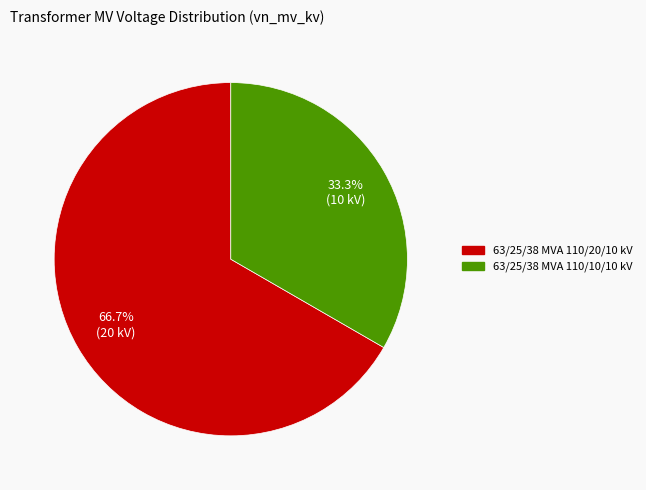

Between 63/25/38 MVA 110/20/10 kV and 63/25/38 MVA 110/10/10 kV, which is larger?

63/25/38 MVA 110/20/10 kV